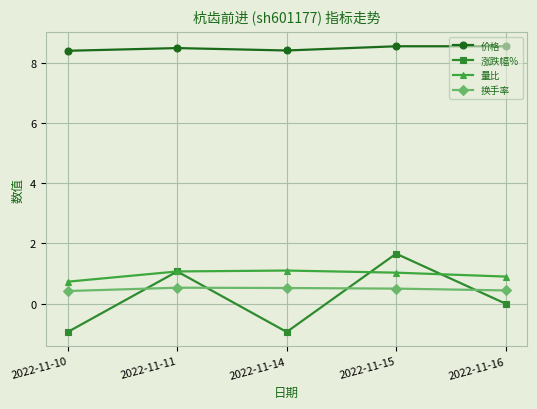

What is the difference between the 价格 values at 2022-11-11 and 2022-11-15?

0.1